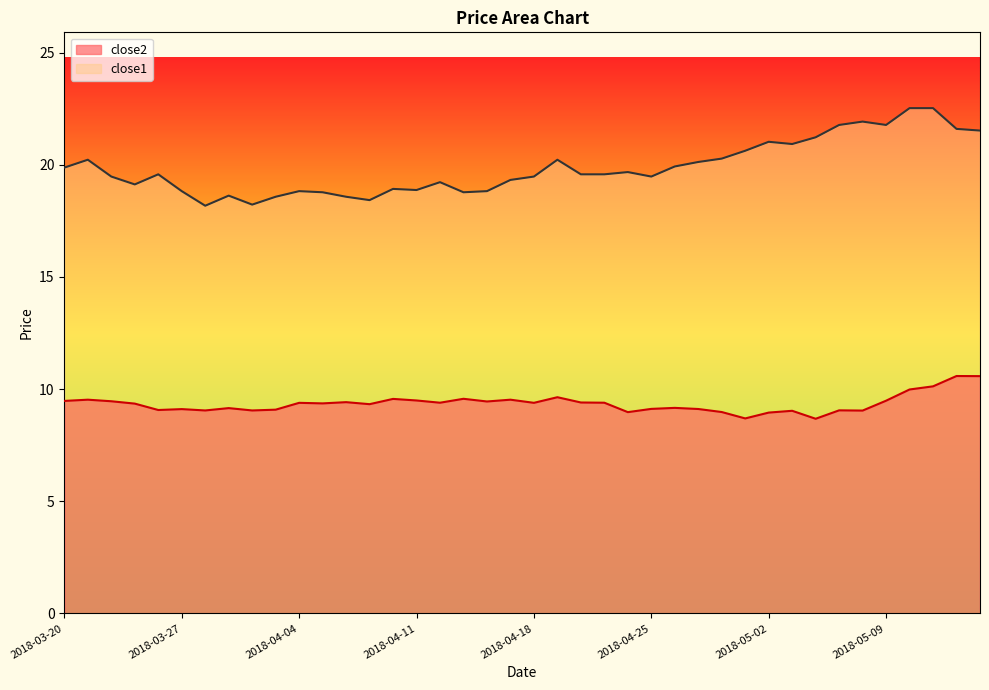

Where is close1 nearest to the value 20?

2018-04-26